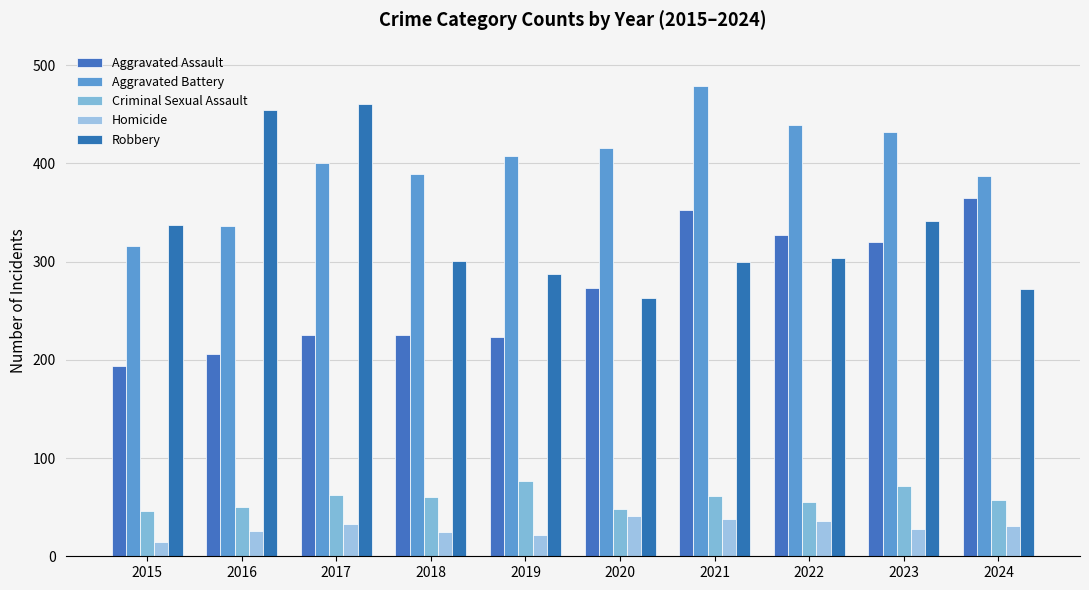

Between 2015 and 2016, which is larger?

2016